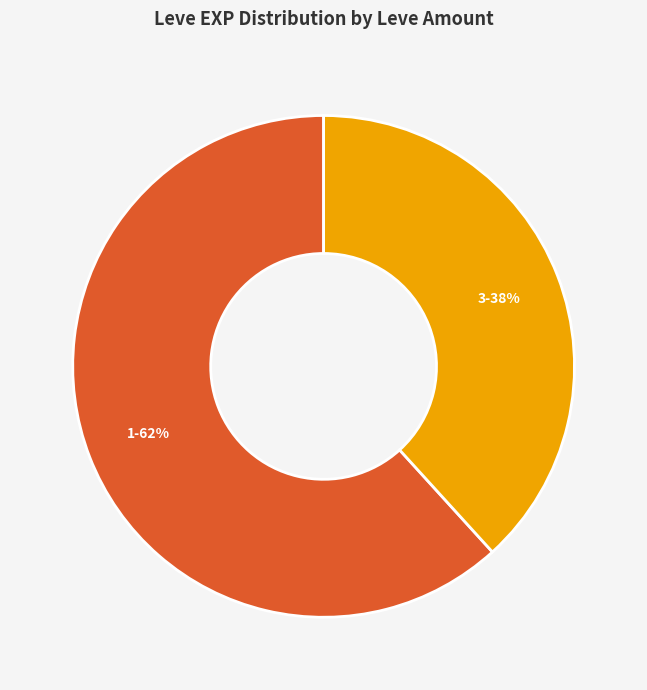

Approximately how many times larger is the value at 1 compared to 3?

1.6